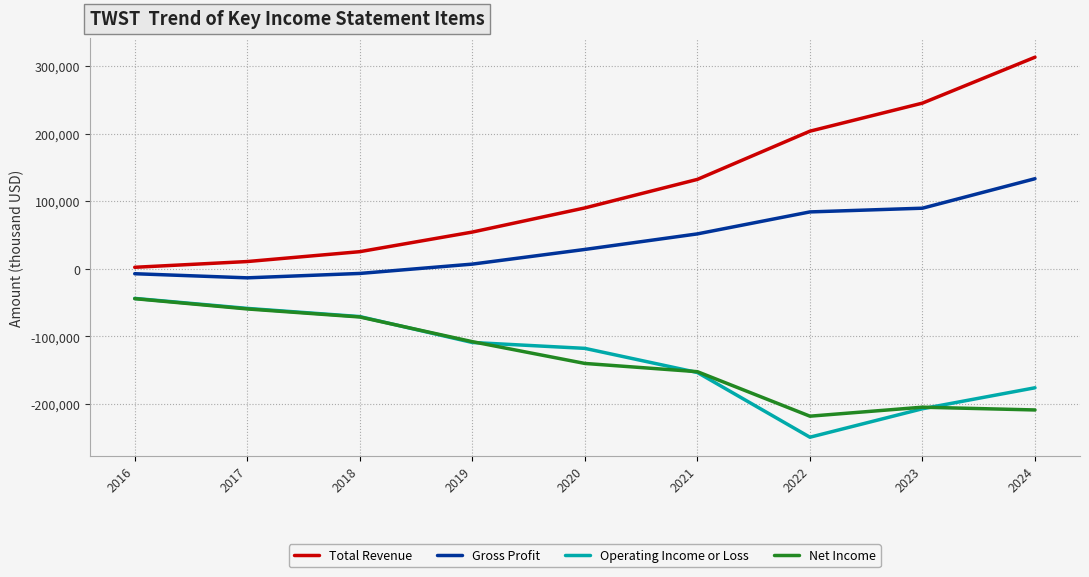

Is this an area chart (filled region under the line)?

No